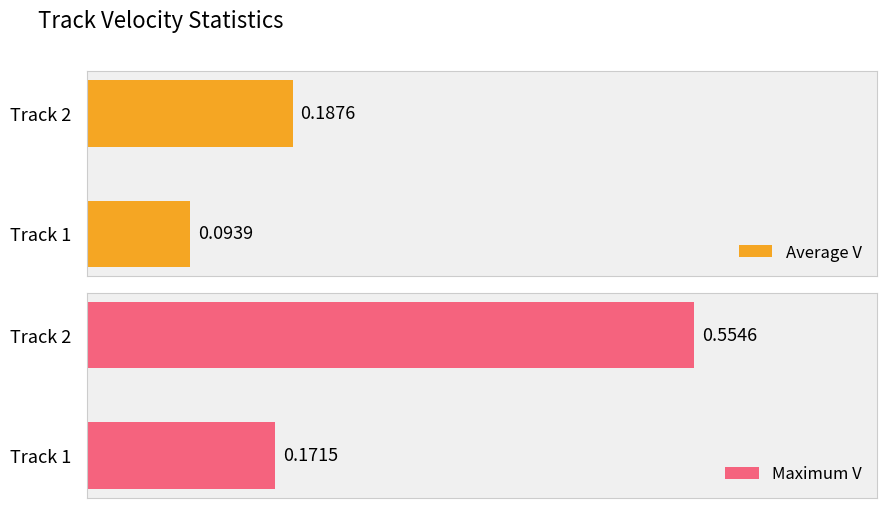

List the labels in order of Average V value, smallest first.

Track 1, Track 2